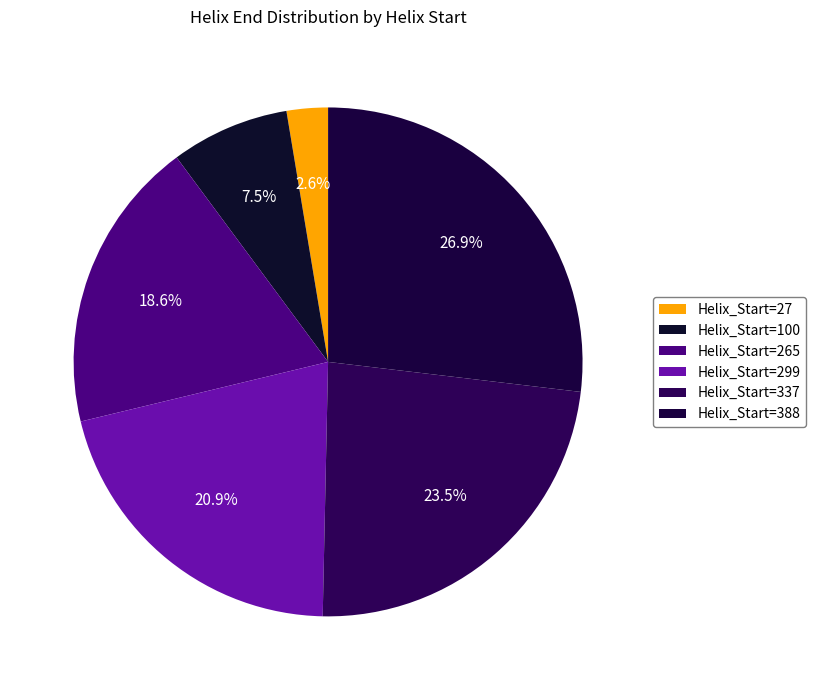

How many segments does this pie chart have?

6